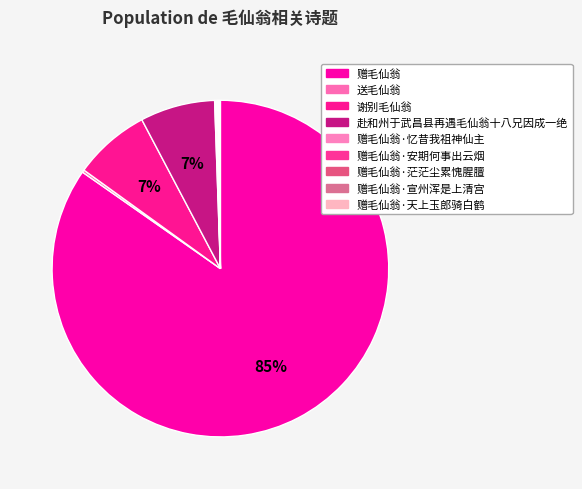

Which category has the biggest portion of the pie?

赠毛仙翁